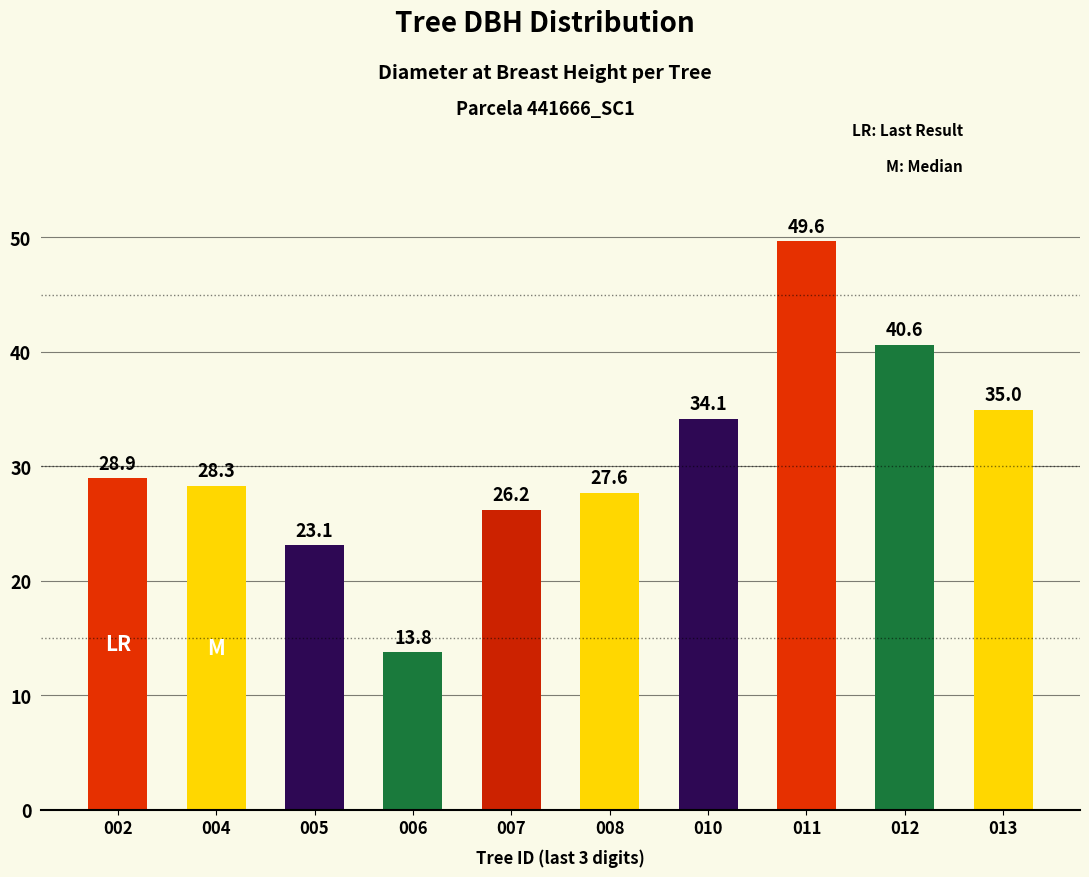

What is the sum of the values at 005 and 013?

58.1